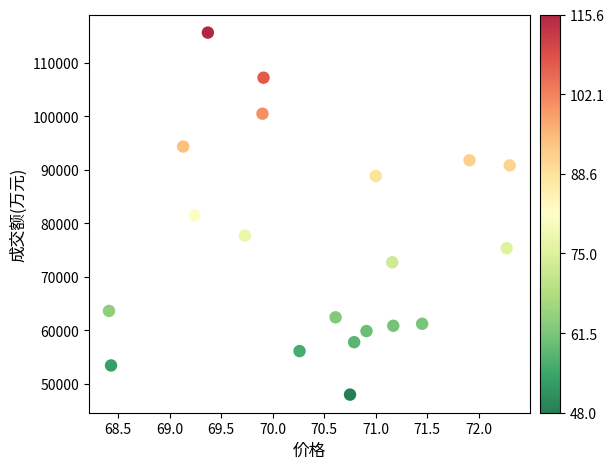

What is the range of Y values (max minus min)?

67582